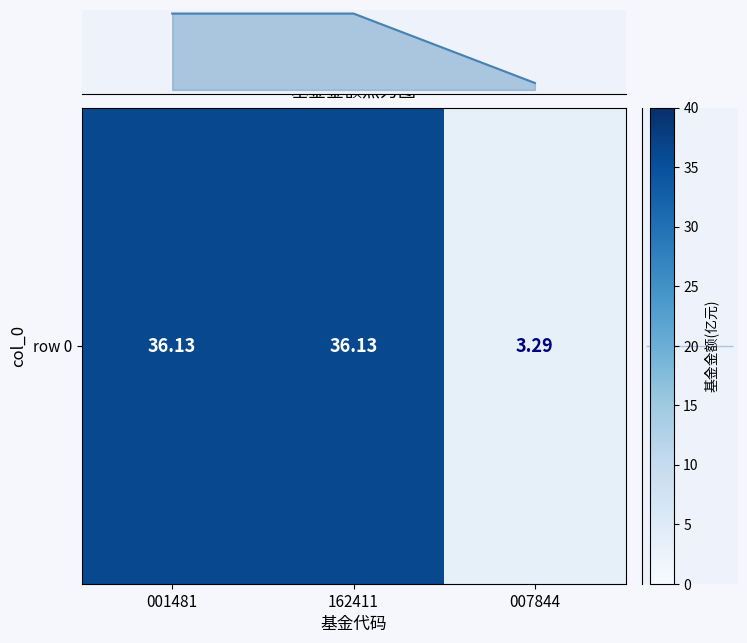

Rank the categories by value from highest to lowest.

001481, 162411, 007844